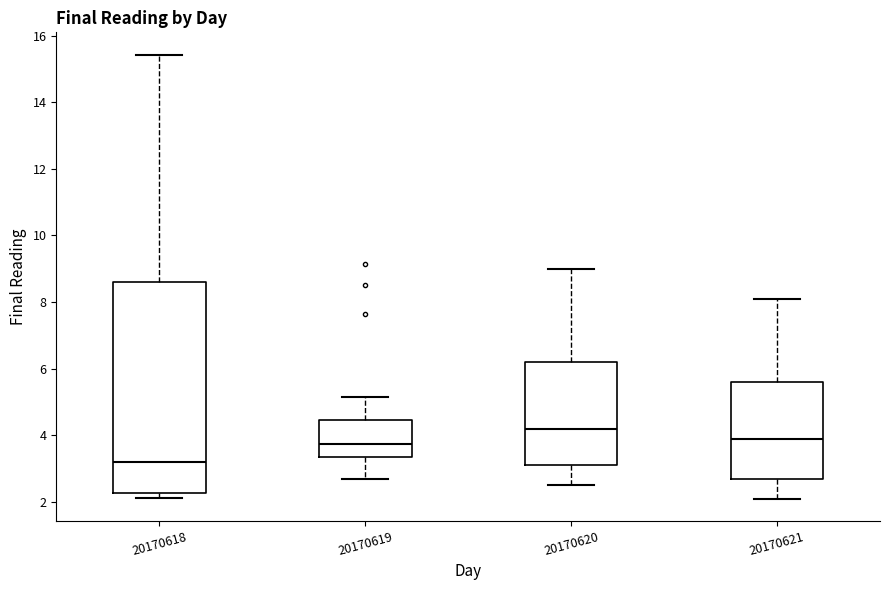

Reading left to right, transcribe this box plot: for each box, give where its median line is, the range the box spans, and where its two whiskers end, as read against the y-axis. The values are not printed on the chart, so give them approximately, as read against the axis.

20170618: median 3.2, box 2.2 to 8.6, whiskers 2.2 (just below the box's lower edge) to 15.4
20170619: median 3.8, box 3.4 to 4.4, whiskers 2.6 to 5.2
20170620: median 4.2, box 3.2 to 6.2, whiskers 2.6 to 9.0
20170621: median 4.0, box 2.8 to 5.6, whiskers 2.2 to 8.2